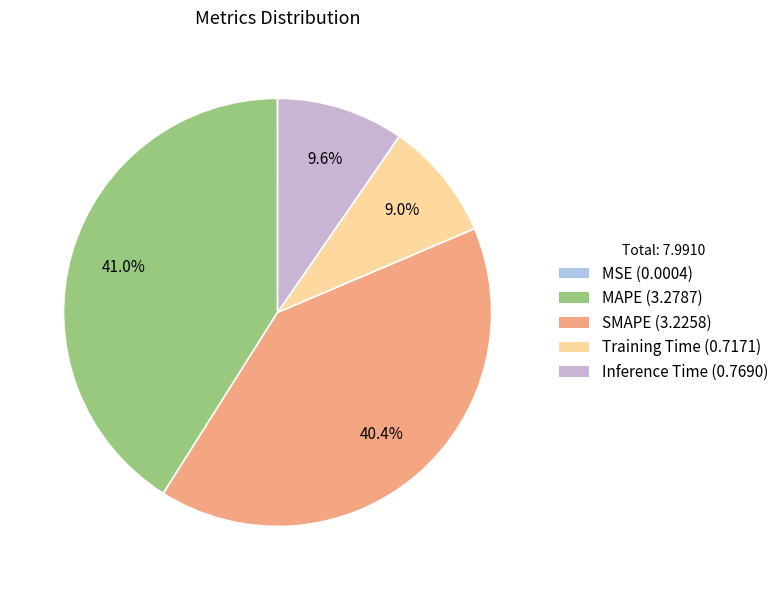

Do Inference Time and SMAPE together represent more than half of the pie?

No